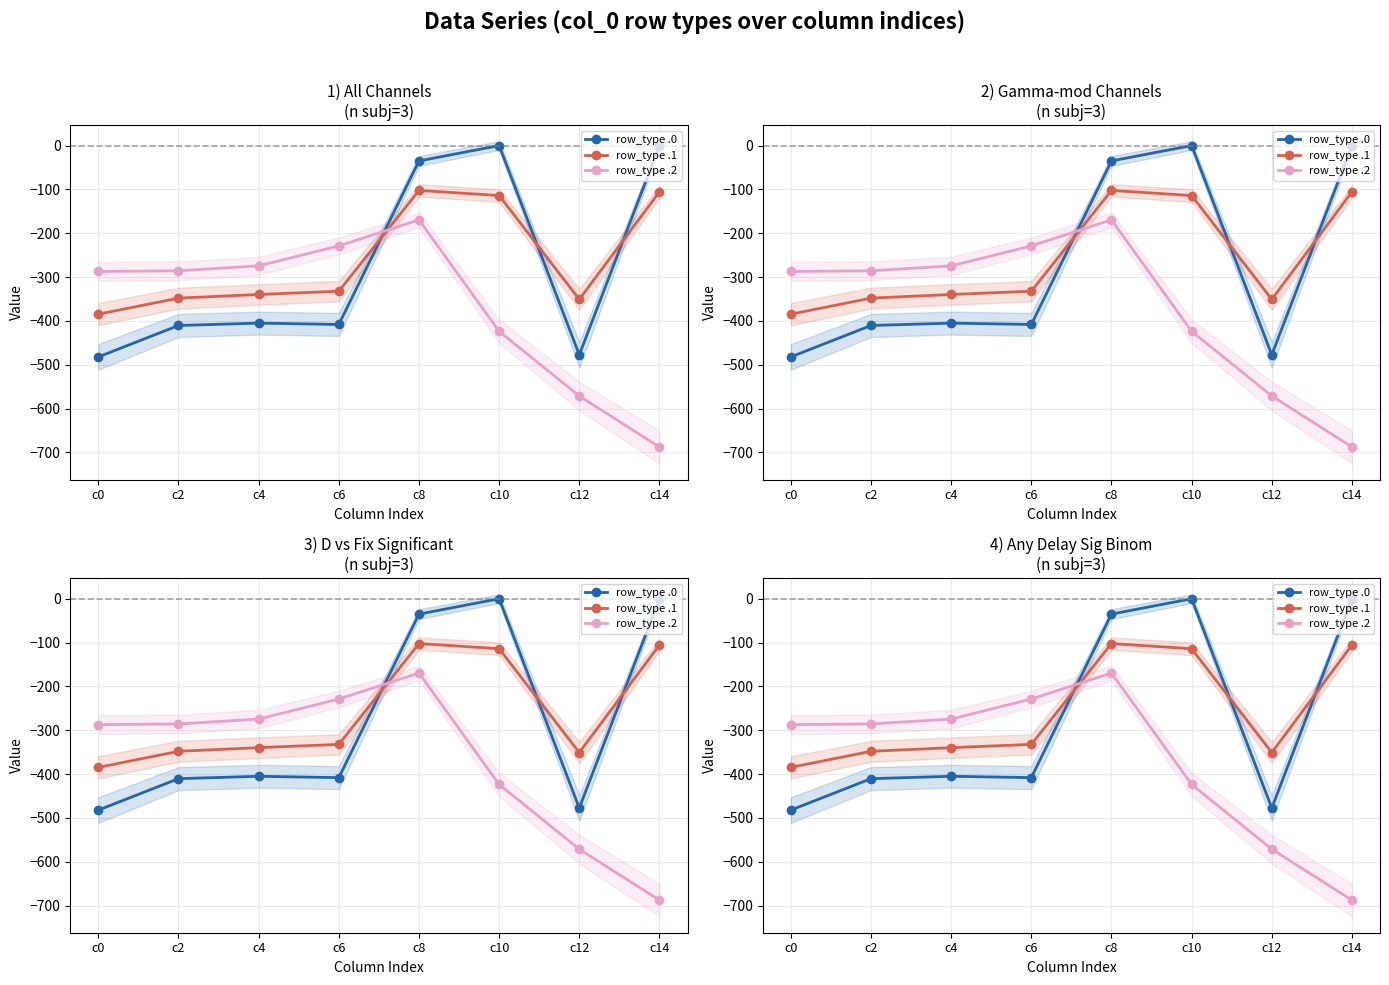

What is the lowest value of the row_type .0 series?

-482.0